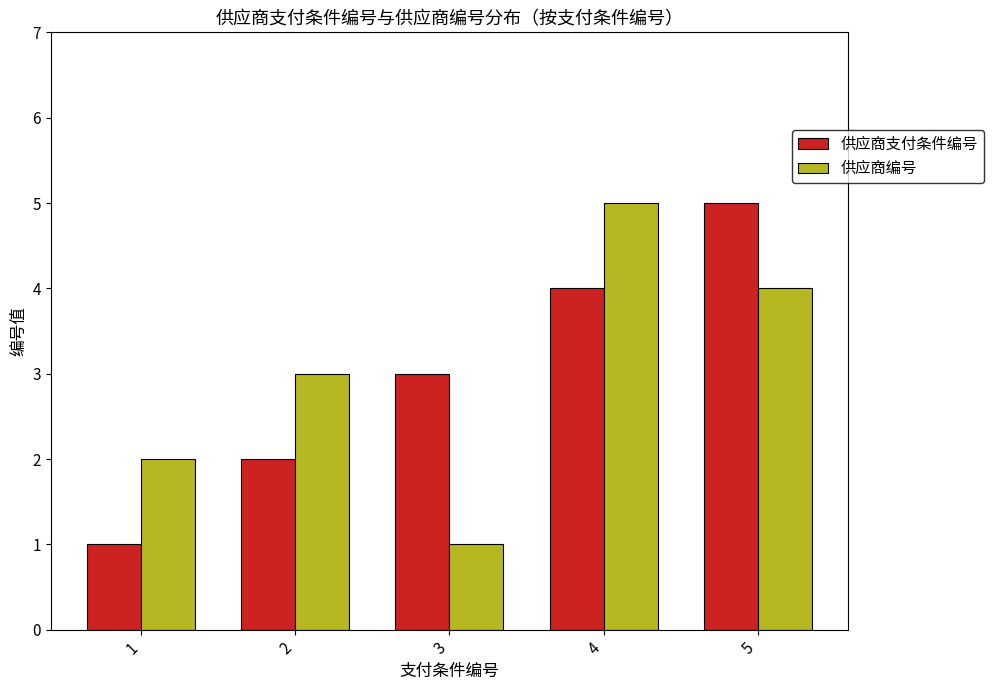

At which label is 供应商支付条件编号 closest to 3?

3